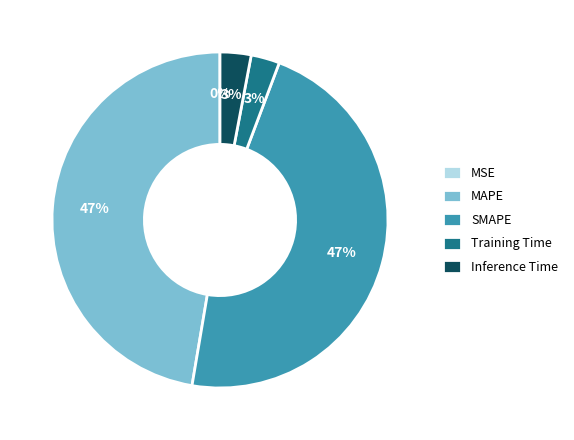

Between MAPE and Inference Time, which is larger?

MAPE